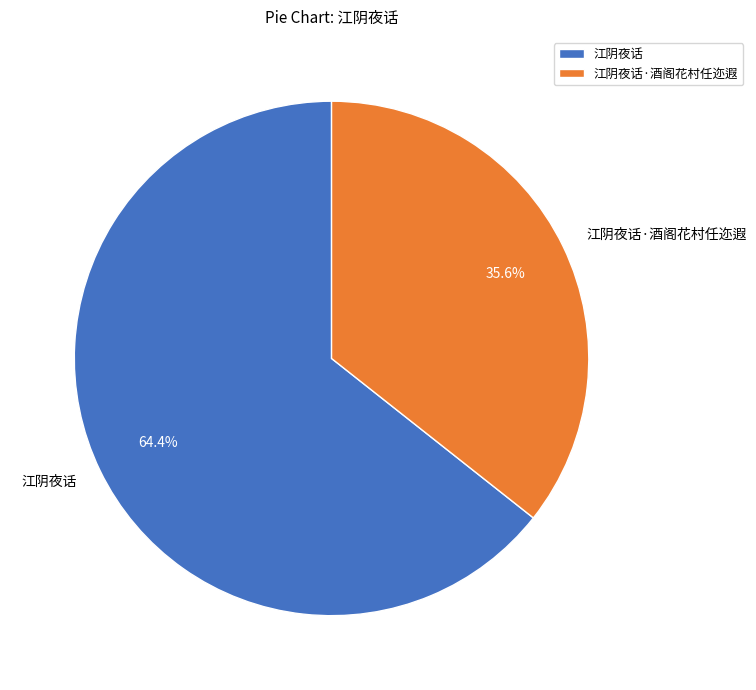

To the nearest percent, what portion does 江阴夜话 represent?

64%